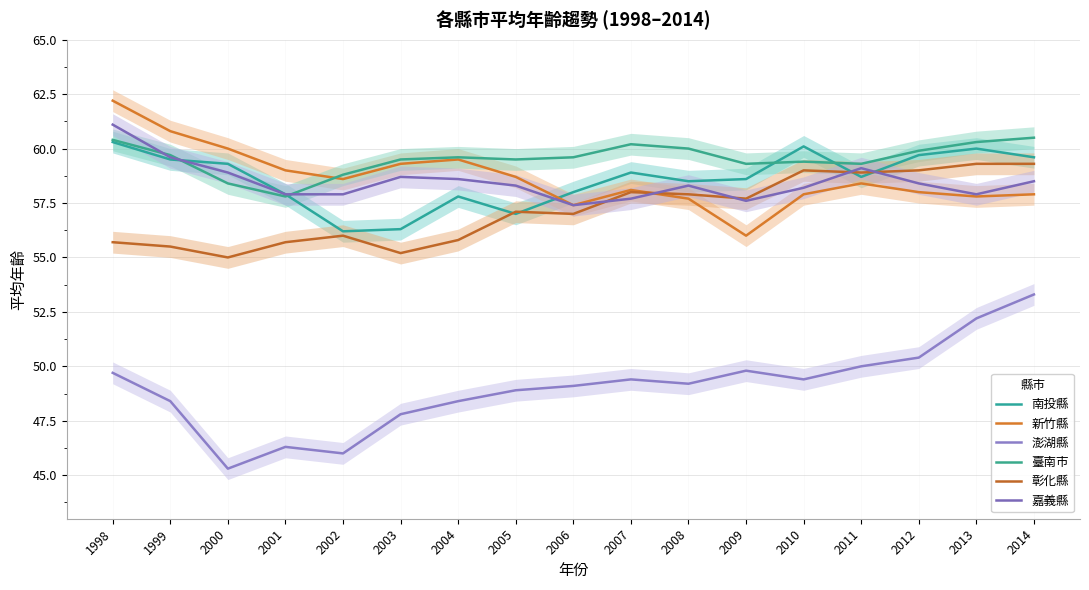

Which series ends up on top after the final intersection of 彰化縣 and 新竹縣?

彰化縣